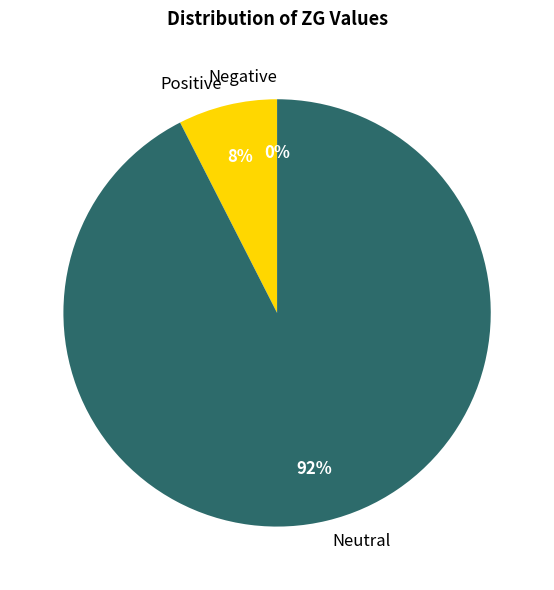

What portion of the pie excludes 31?

100.0%